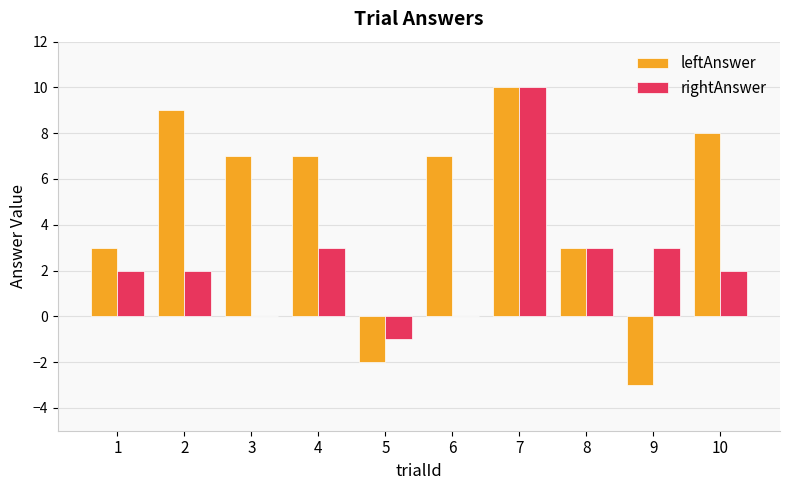

What is the difference between the leftAnswer values at 7 and 5?

12